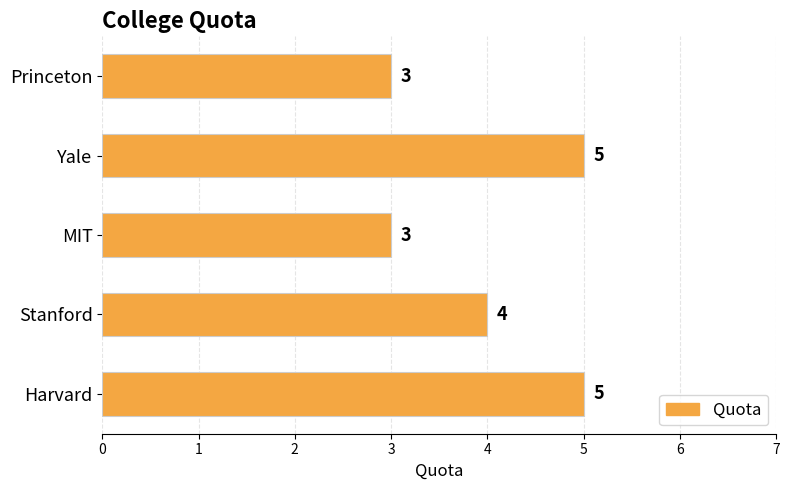

The chart shows a value of 1 at Princeton. True or false?

False